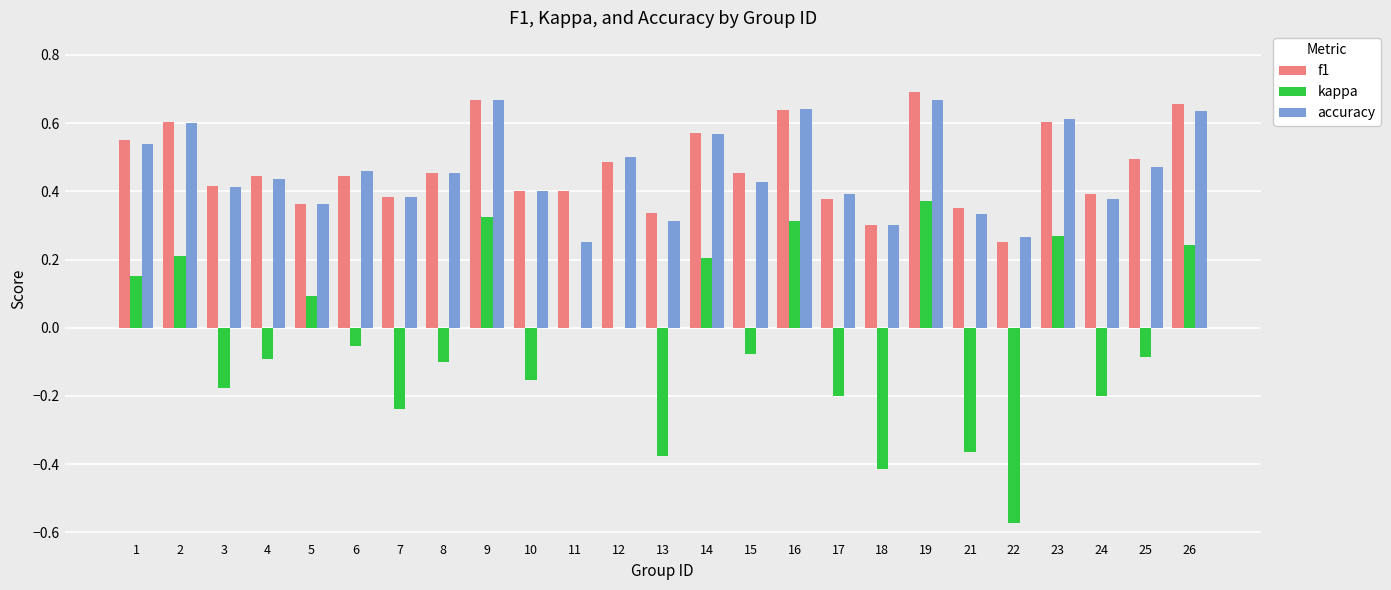

The accuracy series shows 0.4 at 3. True or false?

True